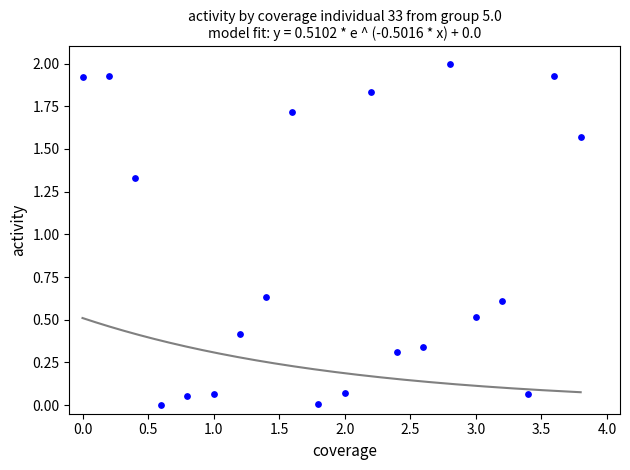

What is the range of Y values (max minus min)?

2.0